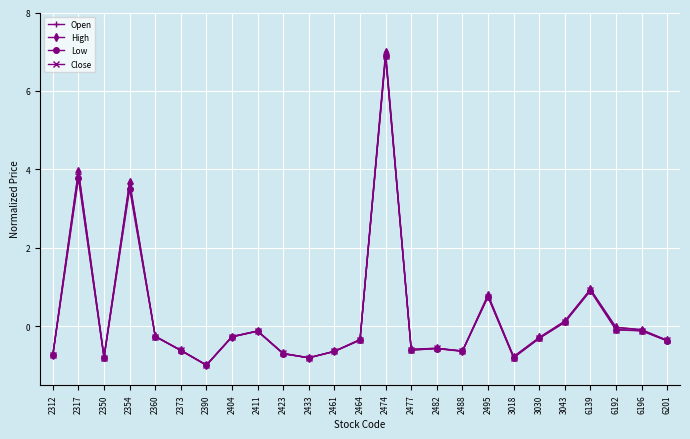

Which series has the widest spread of values?

High